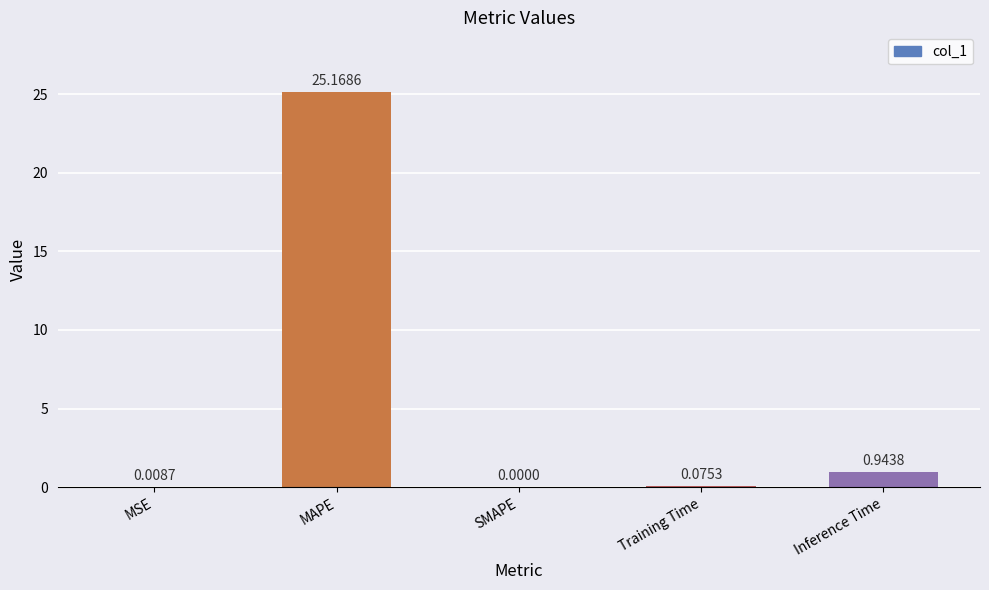

How many positive values are there?

4